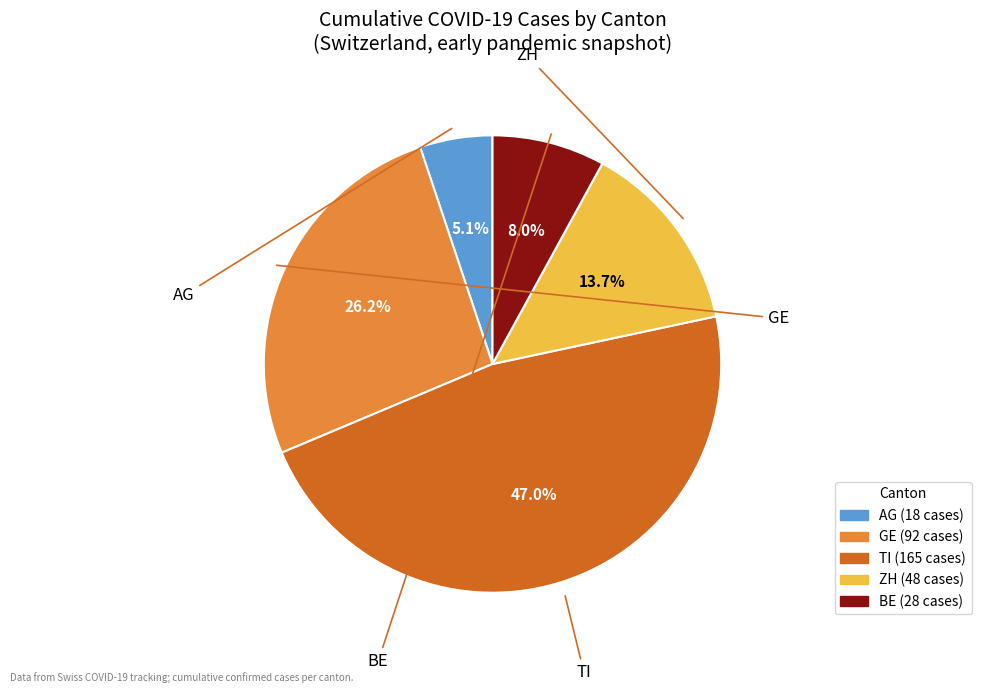

Is there a majority slice in this chart?

No